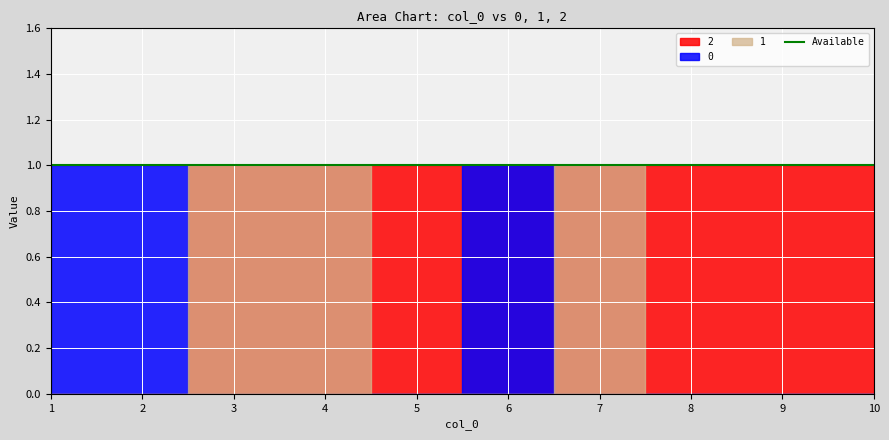

Between 2 and 8, which is larger?

8